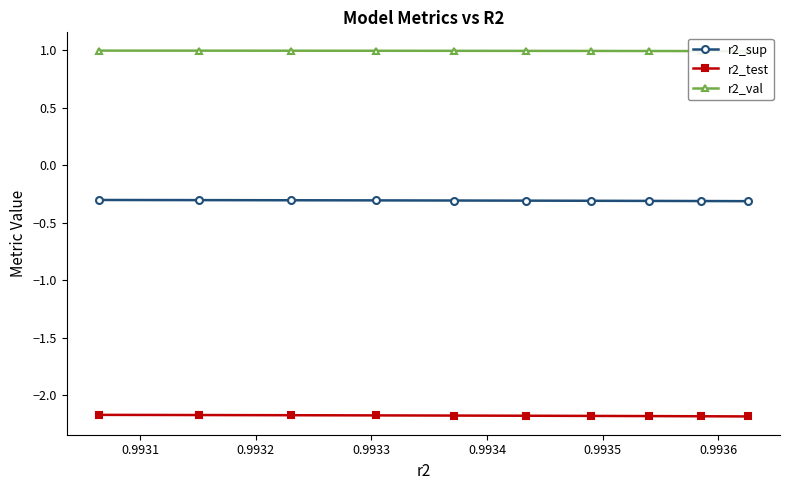

Which series has the widest spread of values?

r2_test